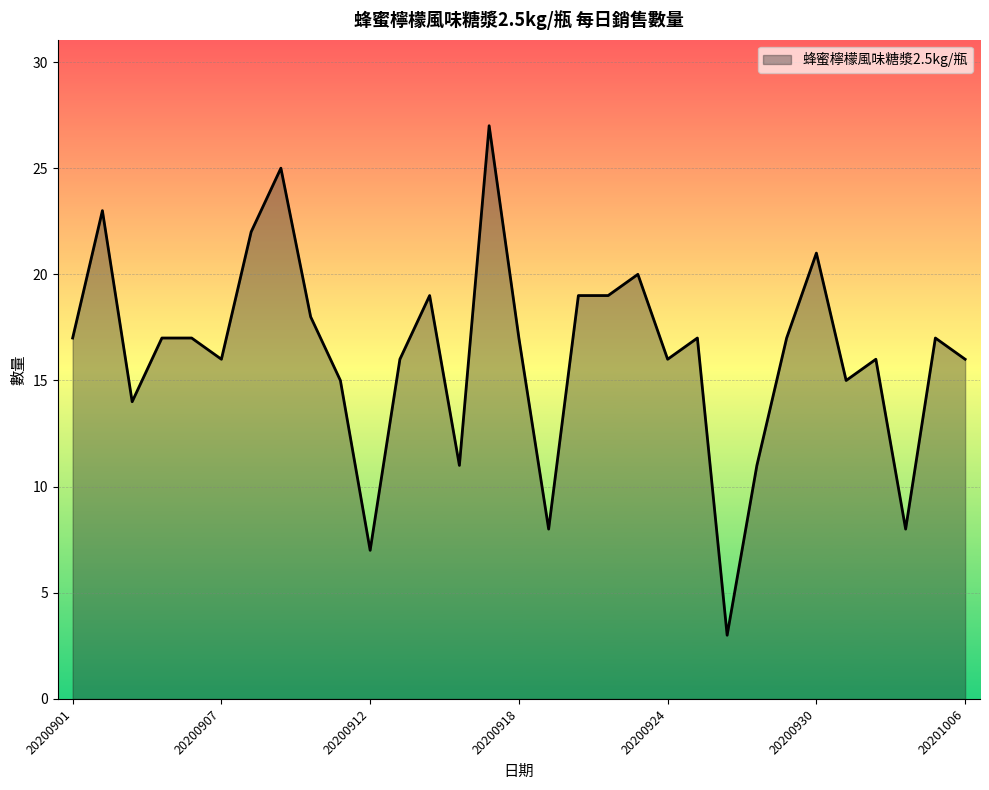

What is the greatest value displayed?

27